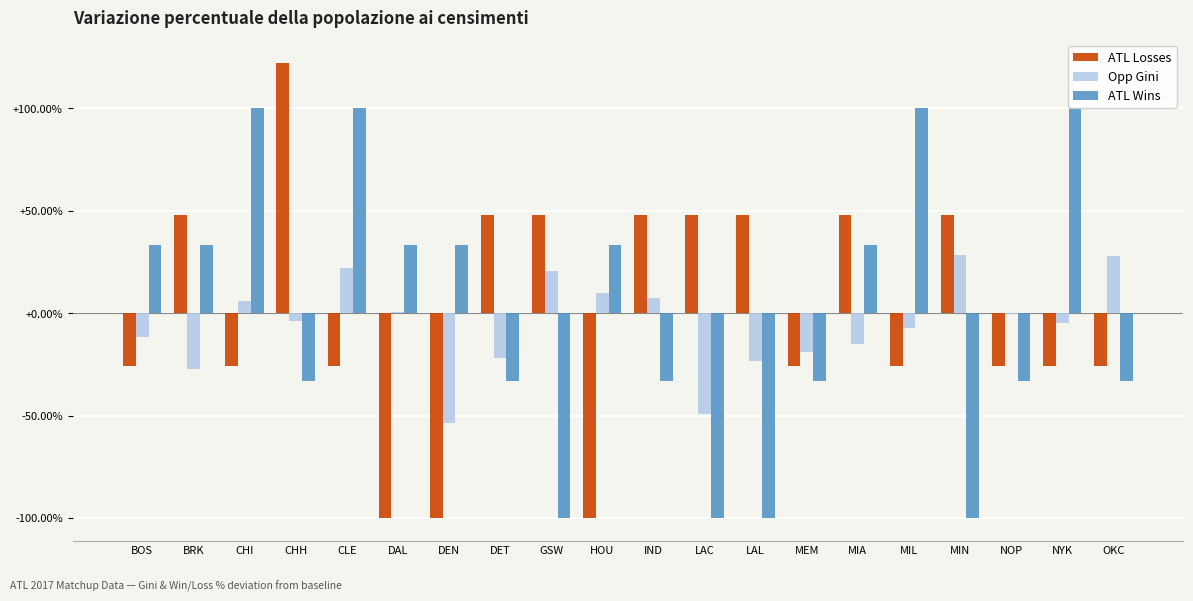

The Opp Gini series shows -40.4 at BRK. True or false?

False